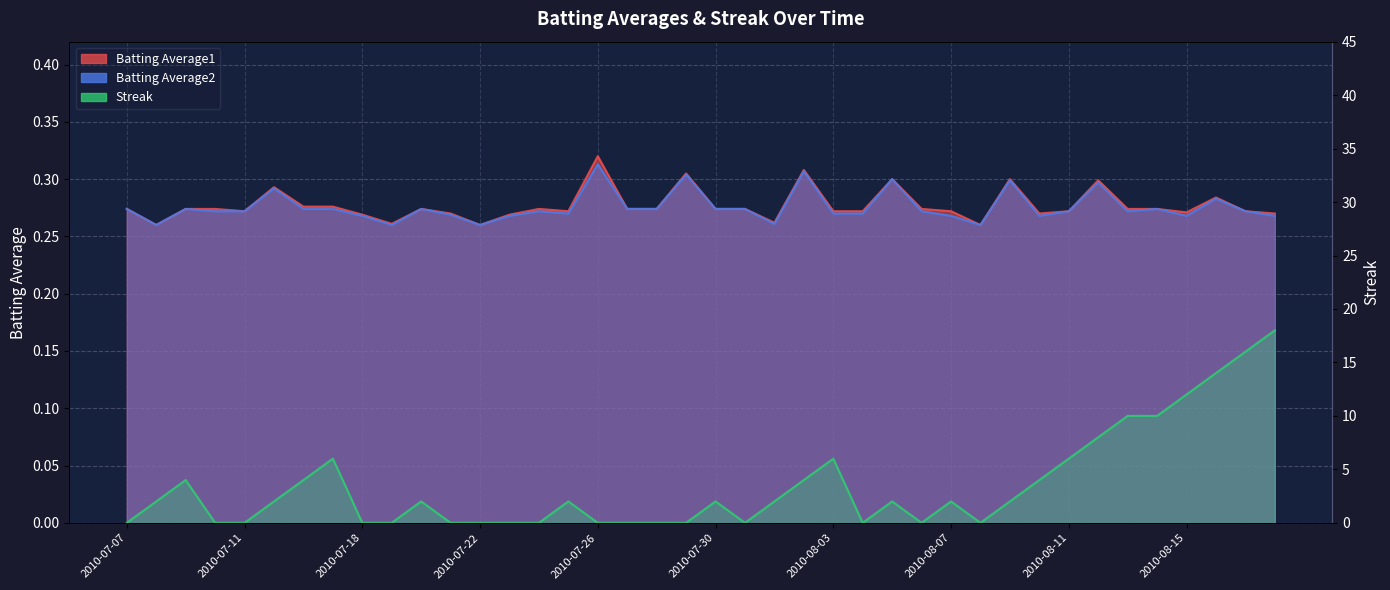

At 2010-08-03, list the series in order from smallest to largest.

Batting Average2, Batting Average1, Streak